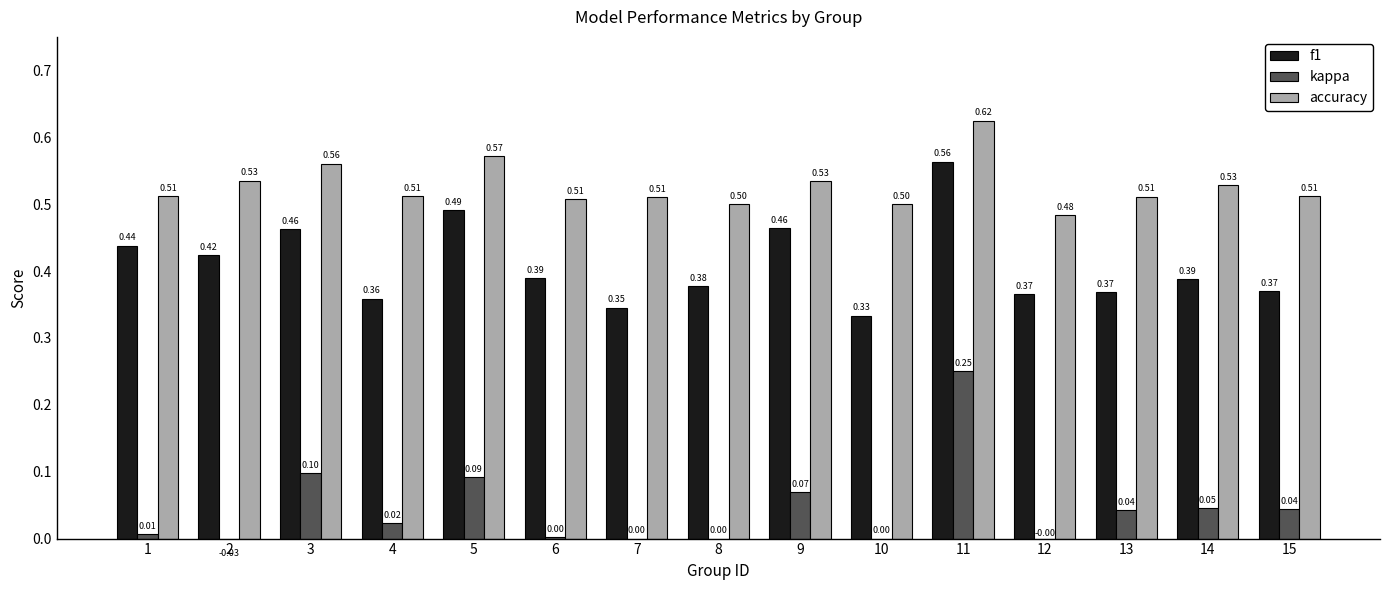

How many groups of bars are there?

15